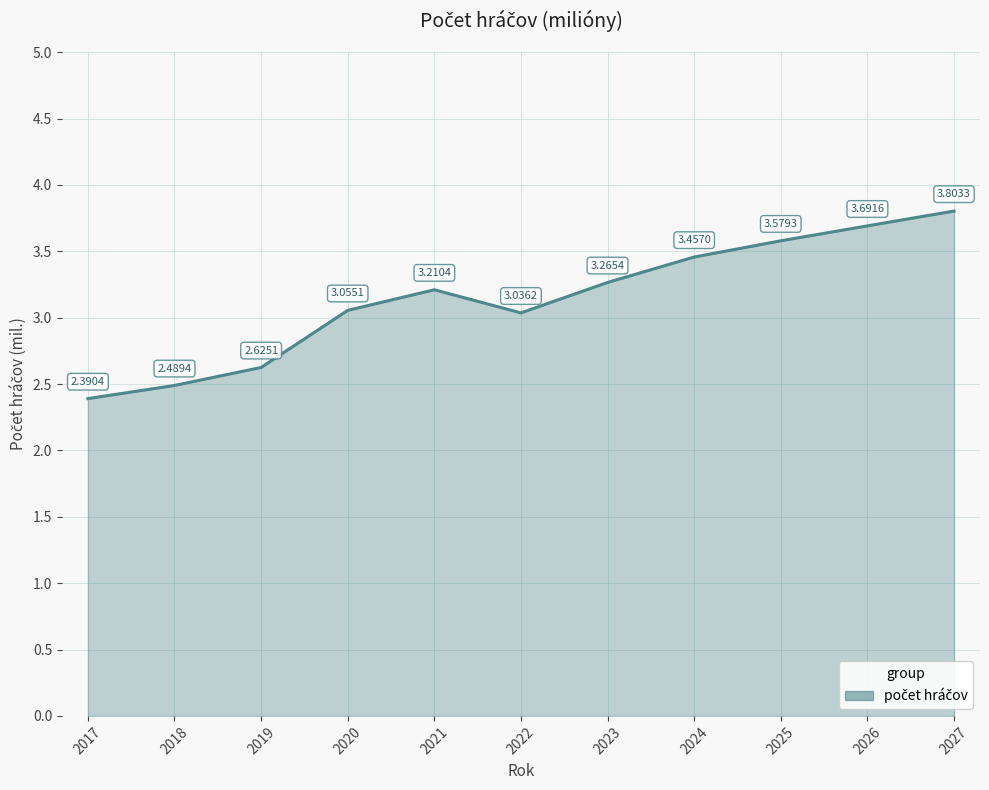

What is the sum of all values?

34.6